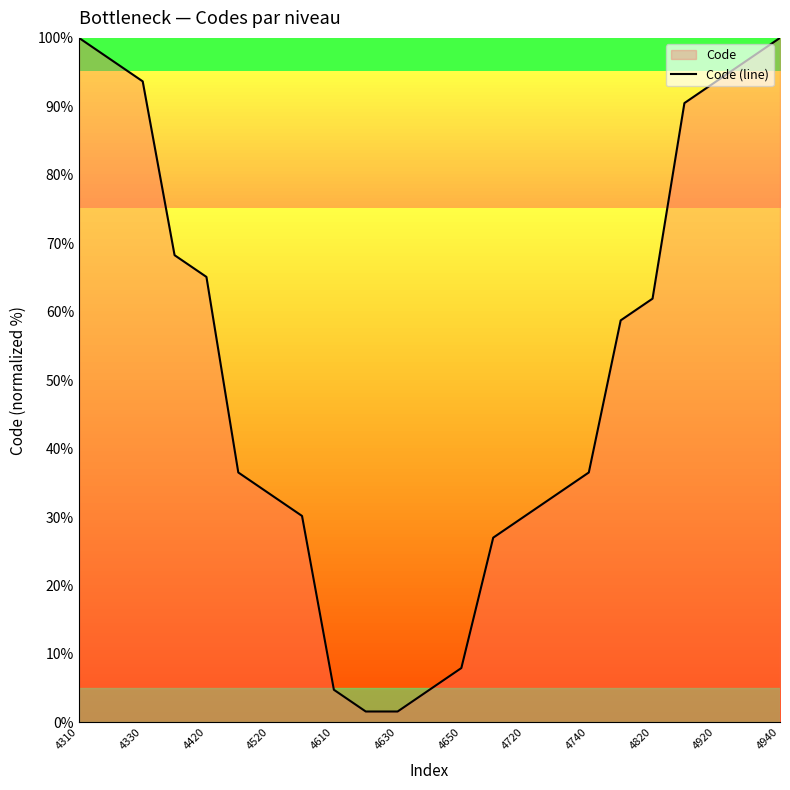

What is the change in value from 4330 to 4740?

-57.1